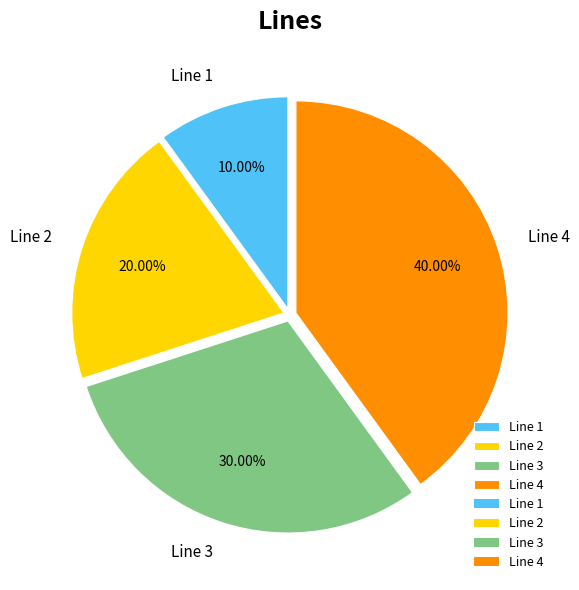

Do Line 1 and Line 2 together represent more than half of the pie?

No